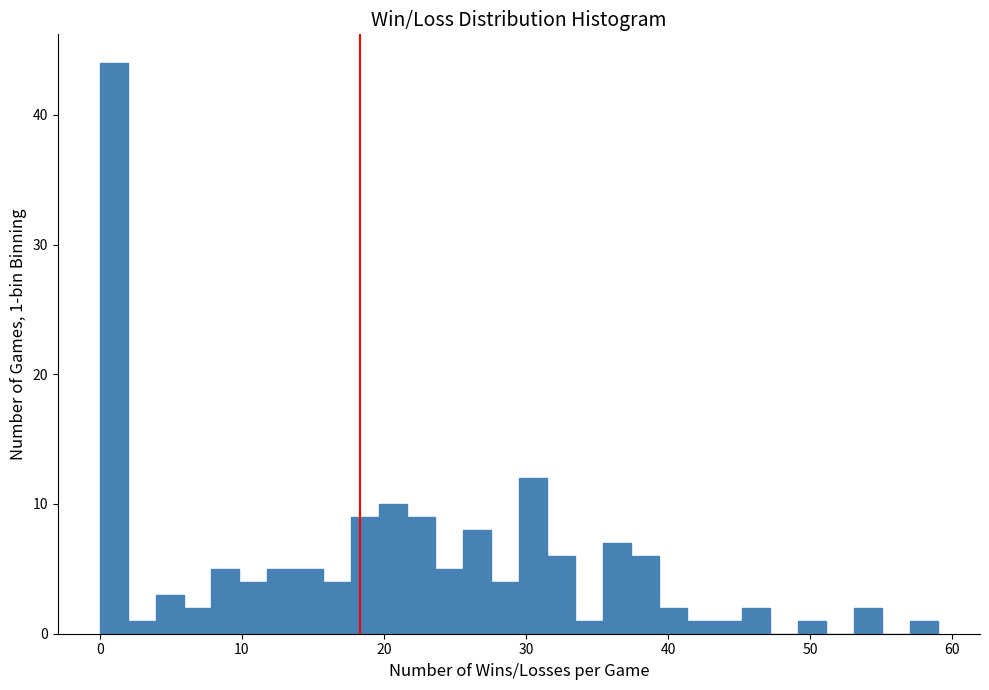

Read against the x-axis, roughly where is the centre of the tallest bar?

1